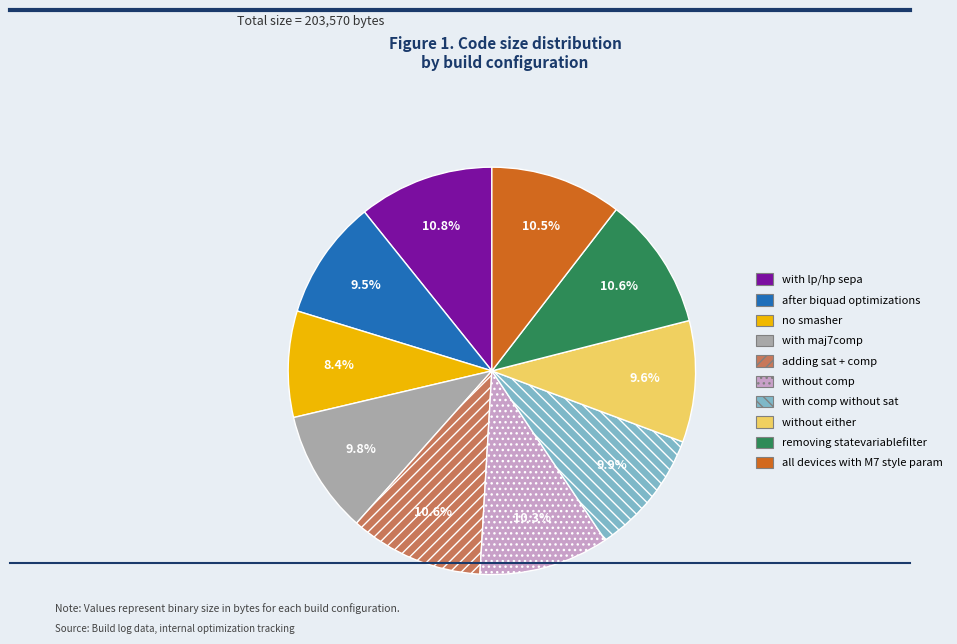

What is the ratio of the value at with lp/hp sepa to the value at without either?

1.1